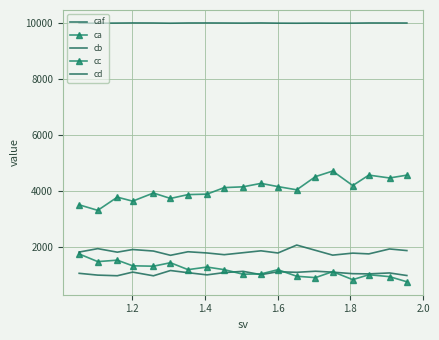

List the series in order of their peak value, highest first.

caf, ca, cd, cc, cb